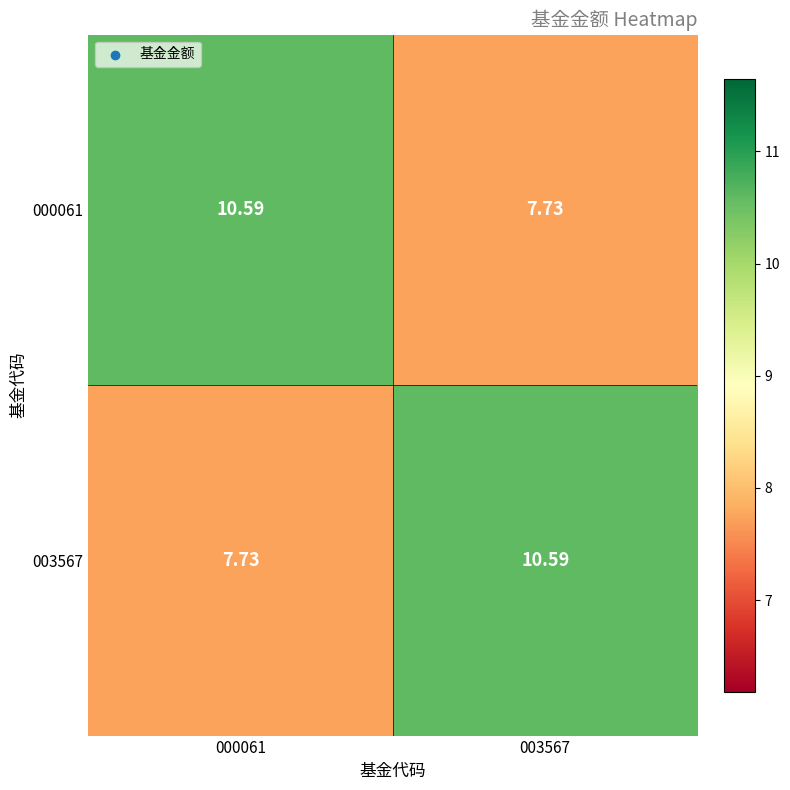

Is the value of 003567 at 003567 greater than the value of 000061 at 003567?

Yes